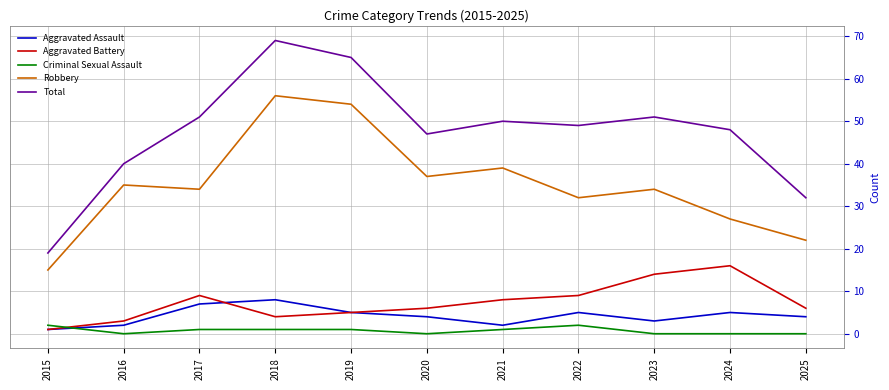

Which series changed the most between 2021 and 2022?

Robbery